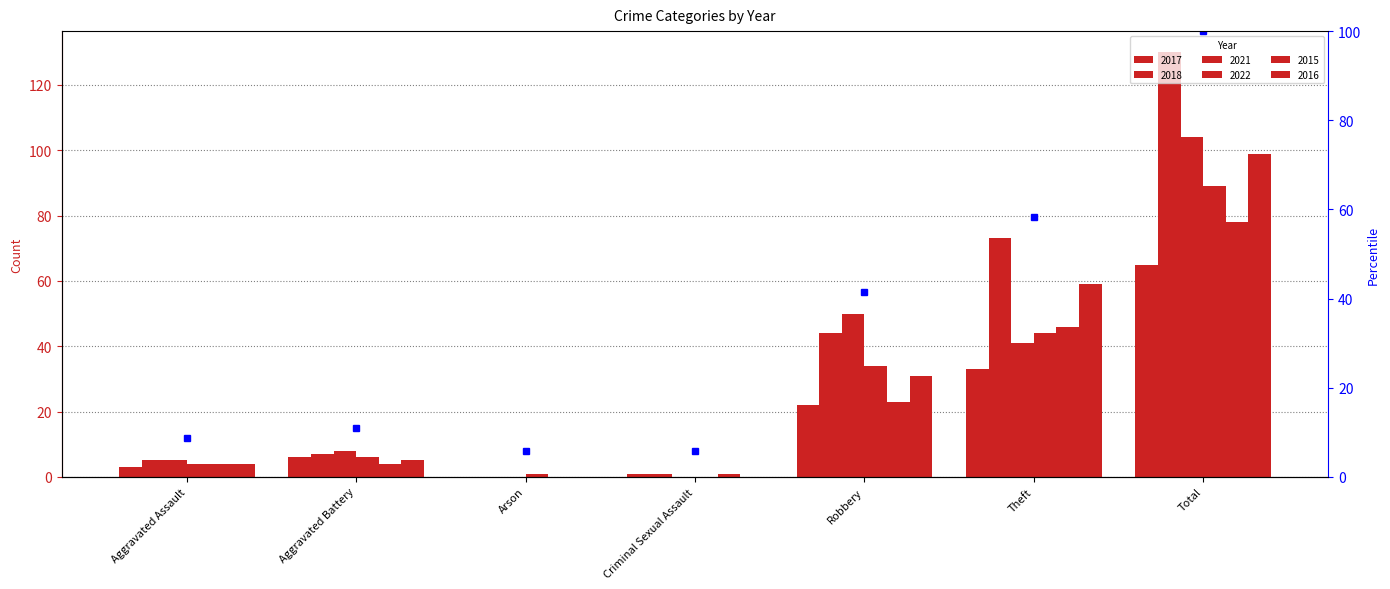

What is the sum of the 2015 values at Aggravated Assault and Total?

82